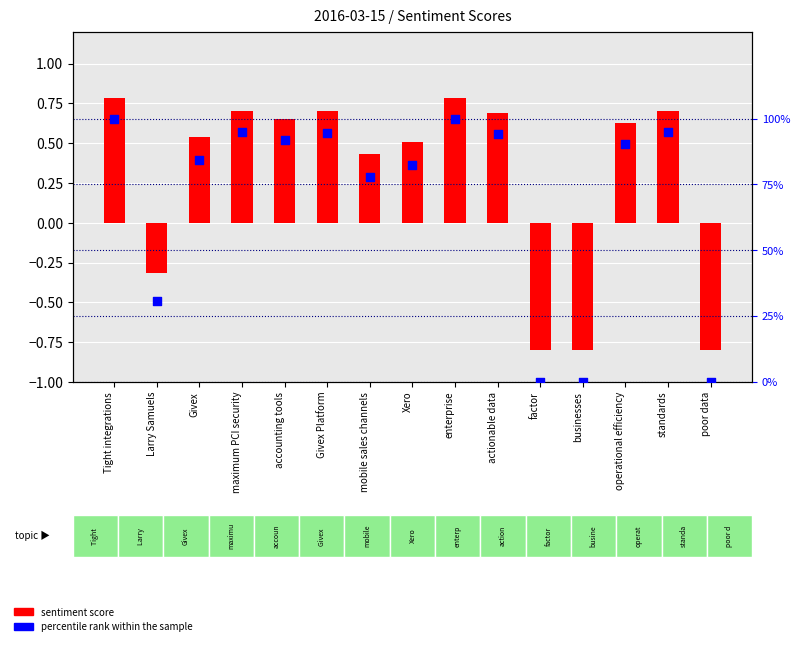

At which category is the sum across all series the highest?

Tight integrations